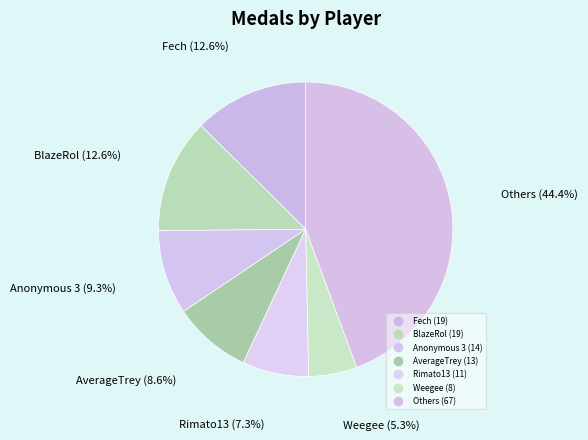

Count the number of slices in the pie.

7